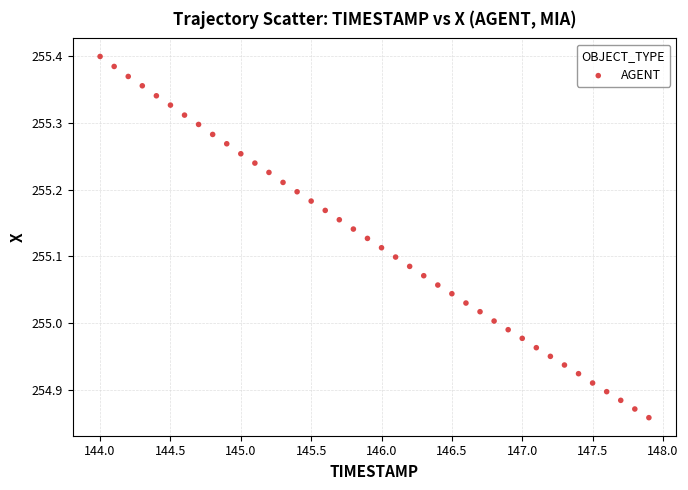

What is the range of X values (max minus min)?

3.9